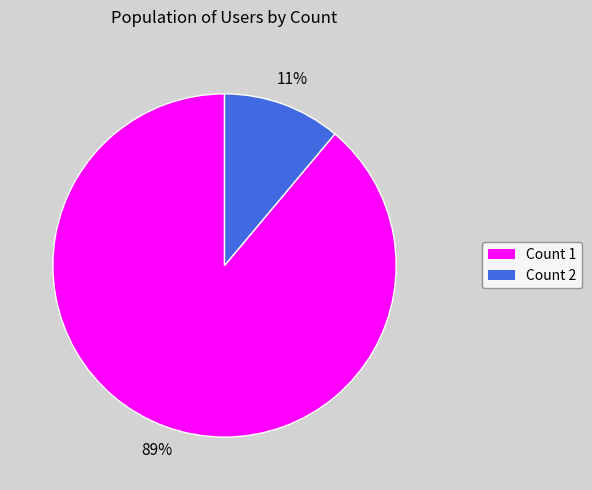

Does any single category account for the majority?

Yes